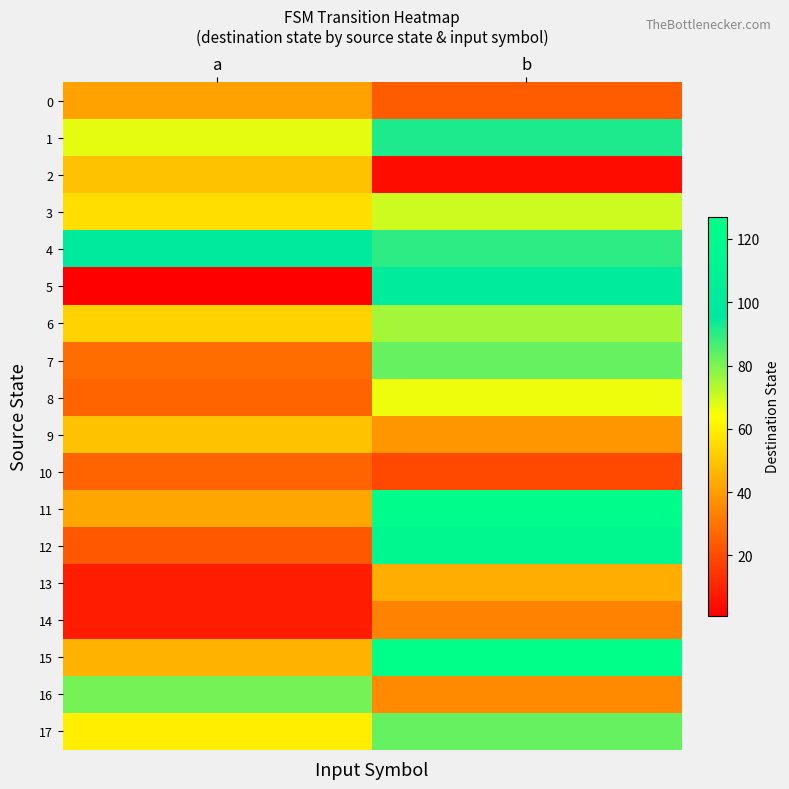

Which series has the widest spread of values?

5